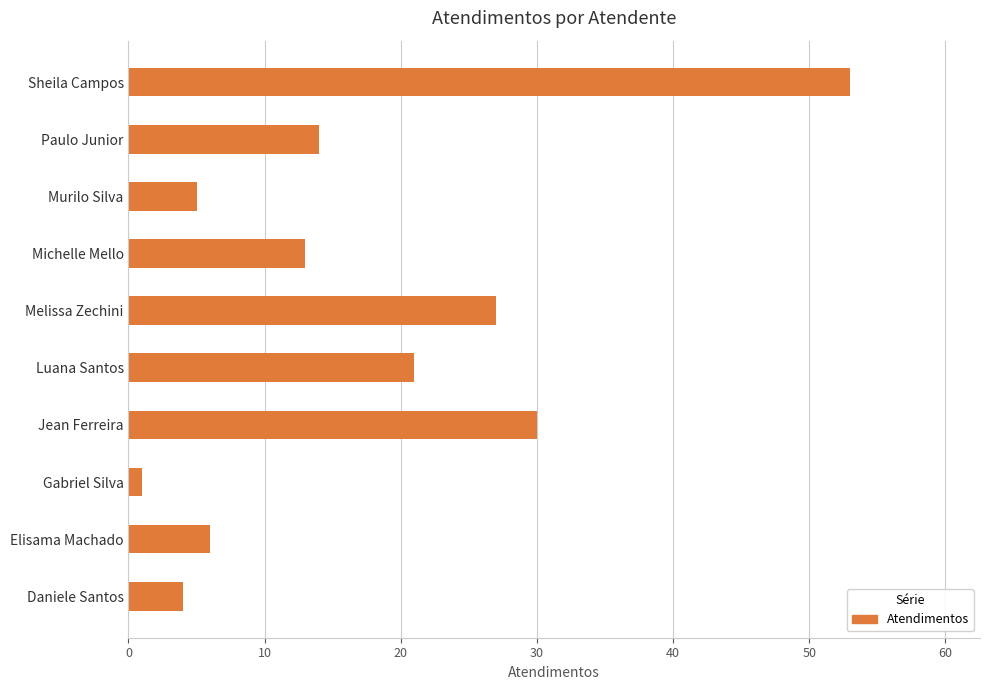

At which label is the value closest to 27?

Melissa Zechini